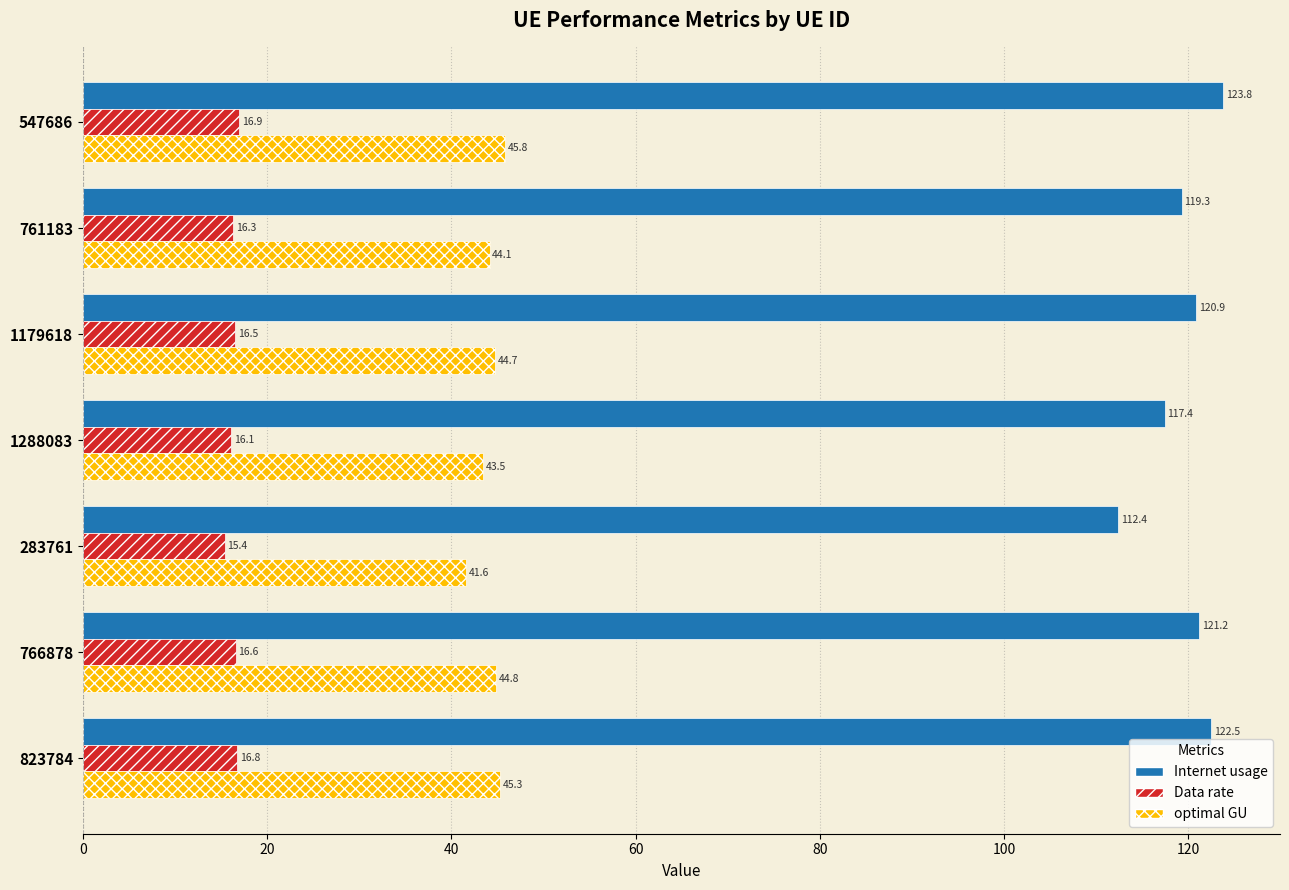

What are all the series names shown in the legend?

Internet usage, Data rate, optimal GU